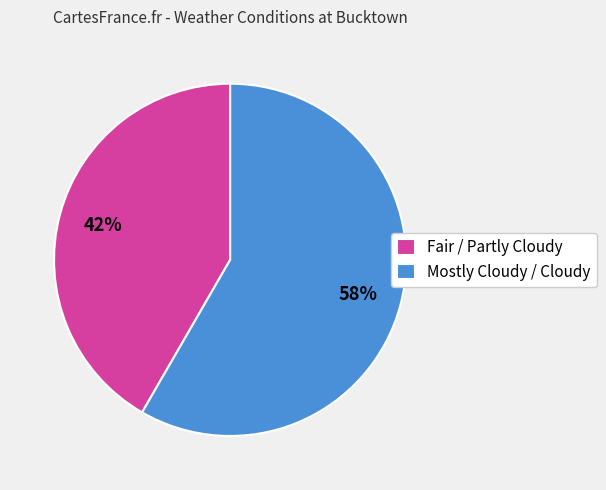

Rank the categories by value from highest to lowest.

Mostly Cloudy / Cloudy, Fair / Partly Cloudy